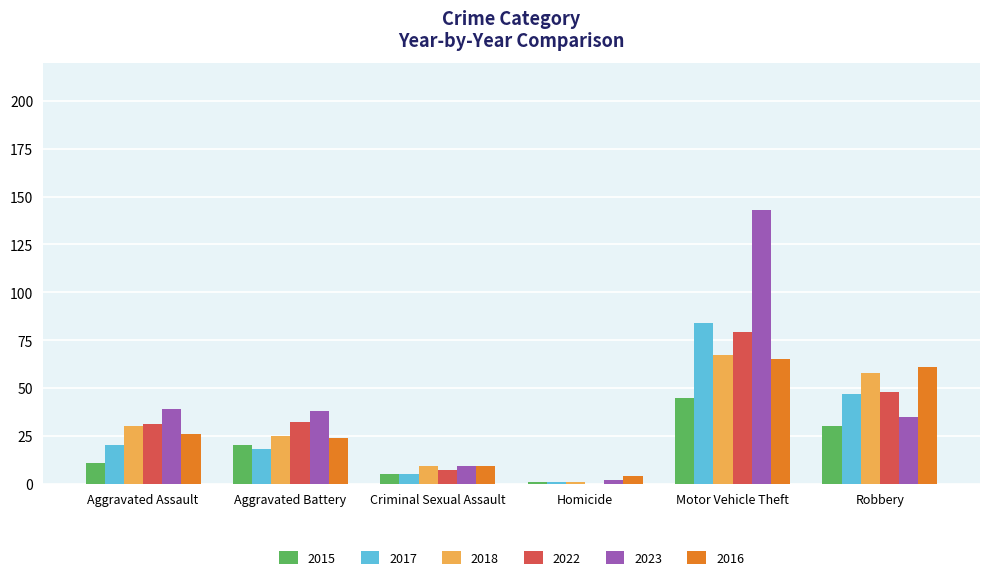

At which category does the chart reach its peak across all series?

Motor Vehicle Theft